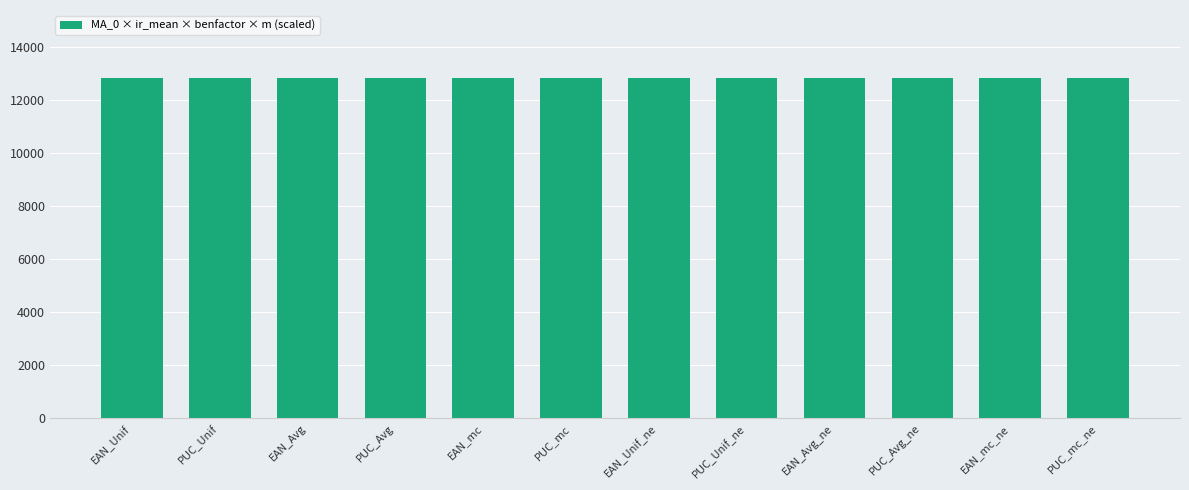

Are the bars grouped side by side (vs. stacked)?

Yes